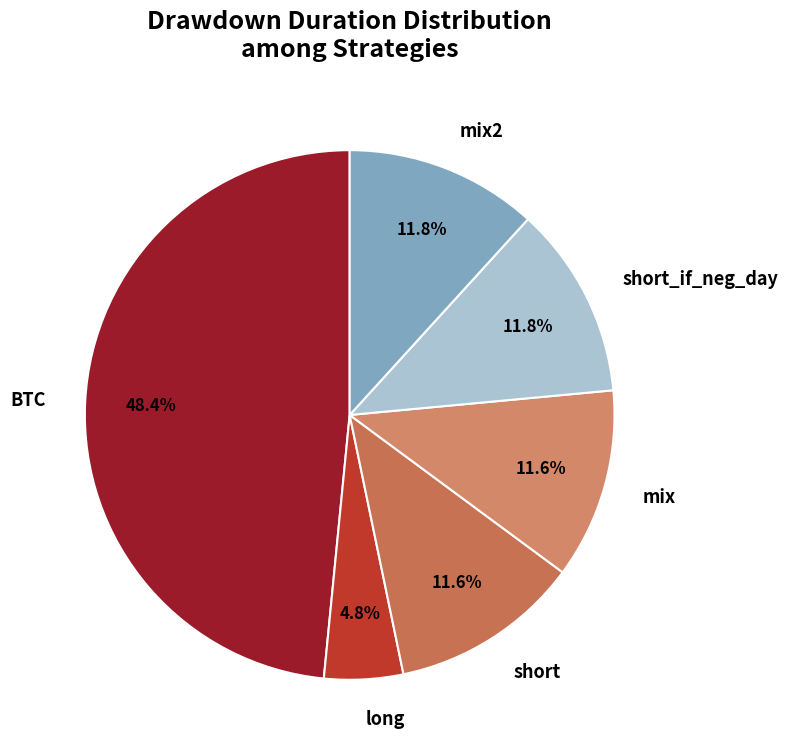

What is the ratio of the value at BTC to the value at mix?

4.2